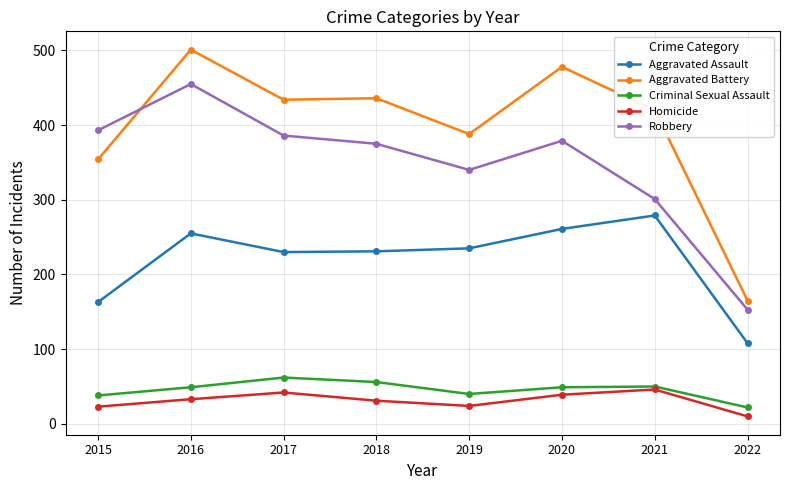

What is the maximum value shown in the chart?

501